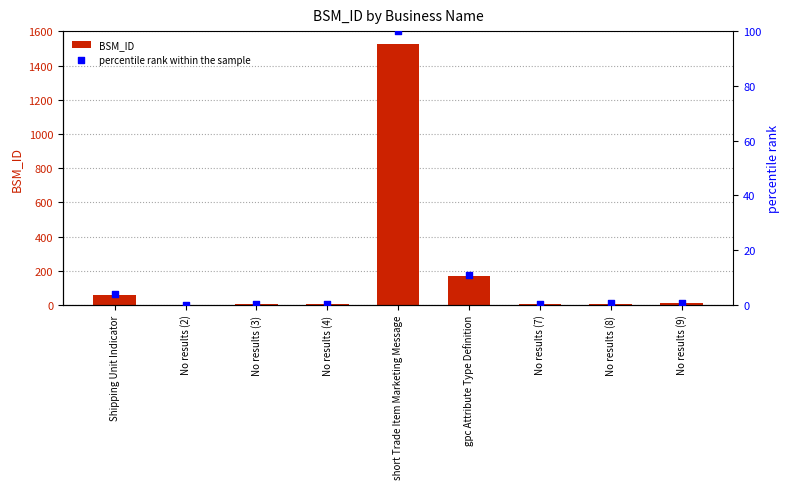

At which category is the sum across all series the highest?

short Trade Item Marketing Message